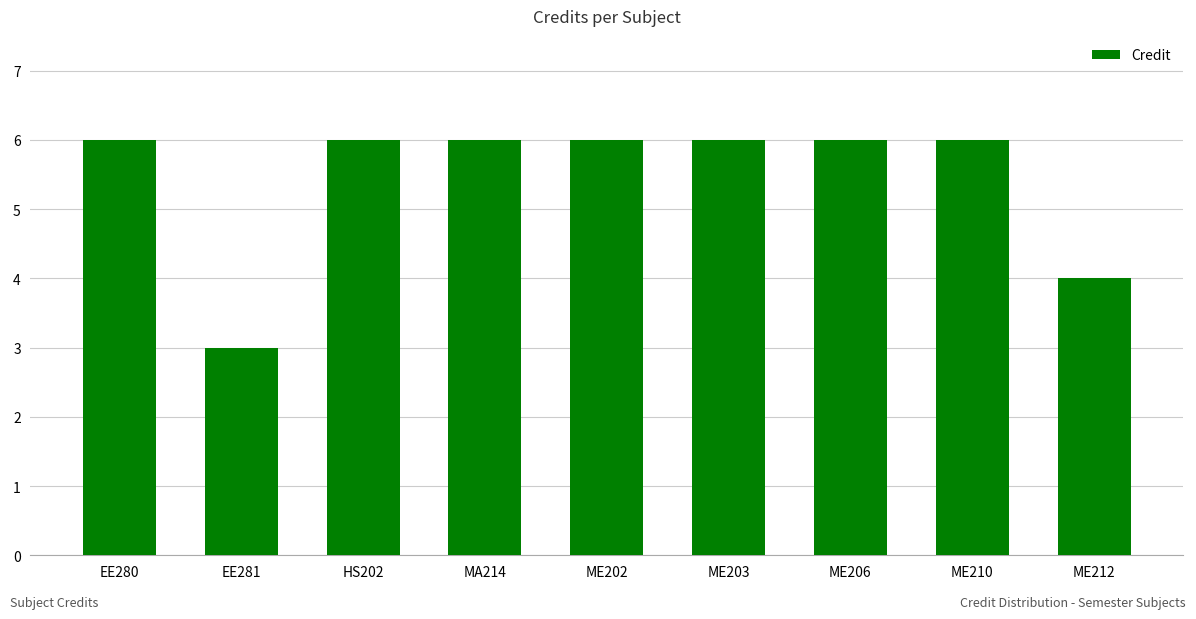

Reading left to right, list all the values displayed in this chart.

EE280=6	EE281=3	HS202=6	MA214=6	ME202=6	ME203=6	ME206=6	ME210=6	ME212=4